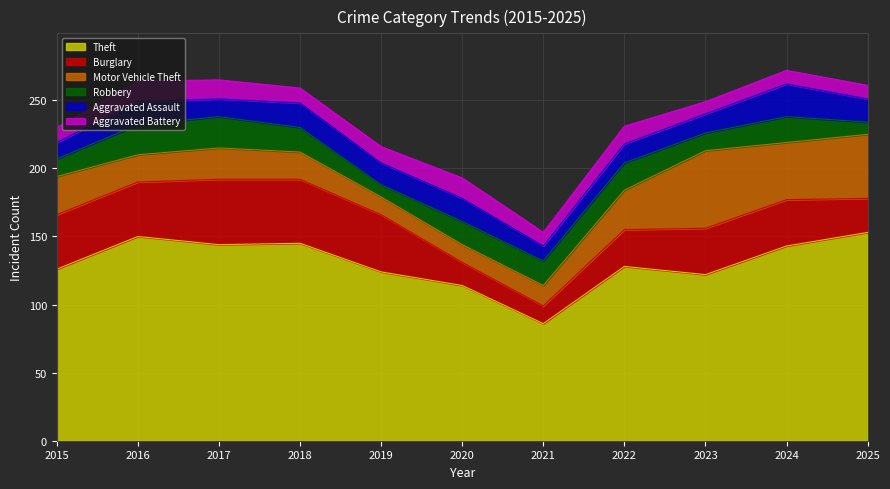

Does the chart display data point markers on the line(s)?

No